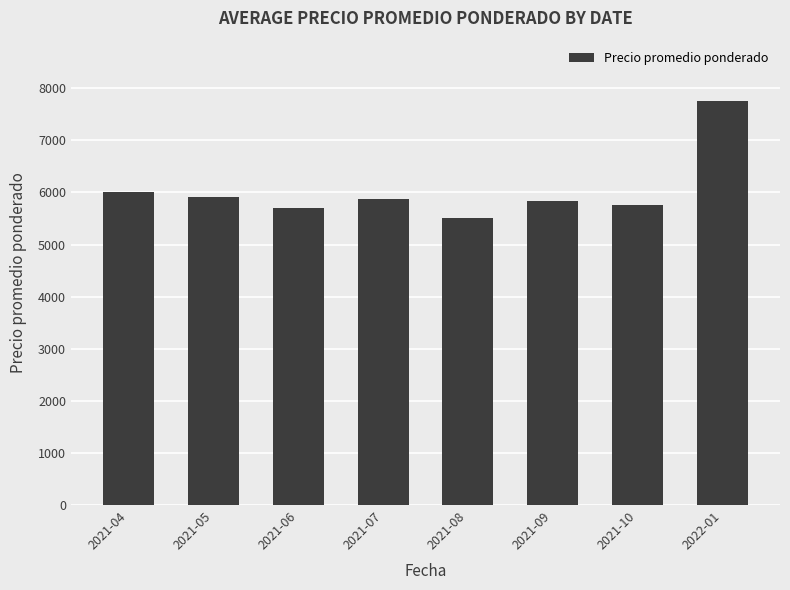

Which label corresponds to the largest value in the chart?

2022-01